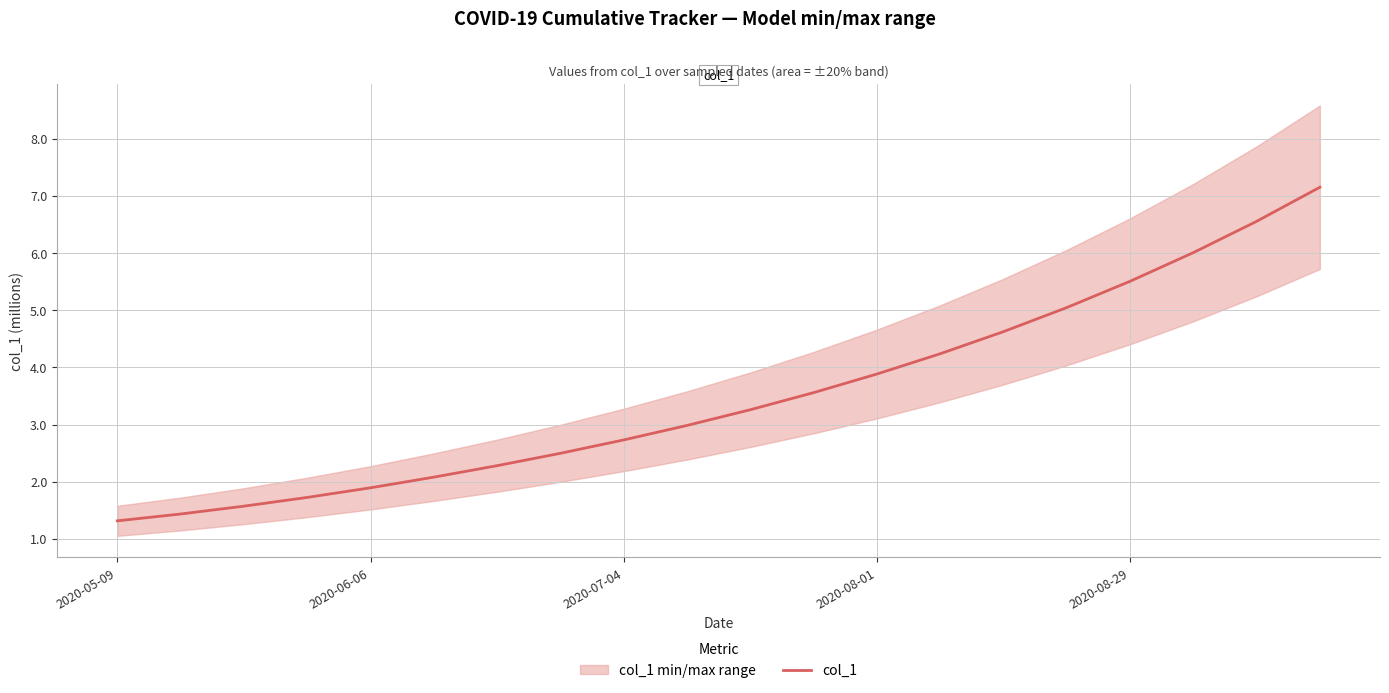

True or false: col_1 has a value of 2.3 at 2020-05-09.

False